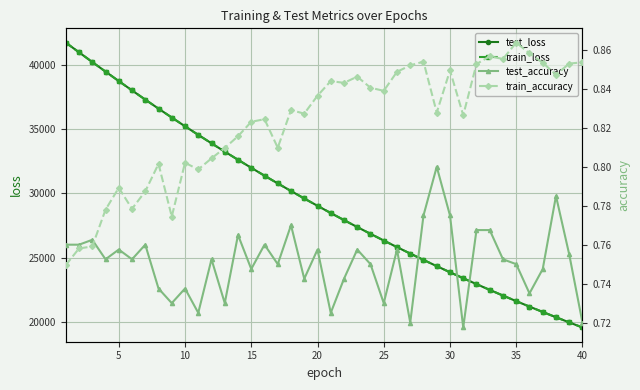

What is the minimum value for test_loss?

19555.1